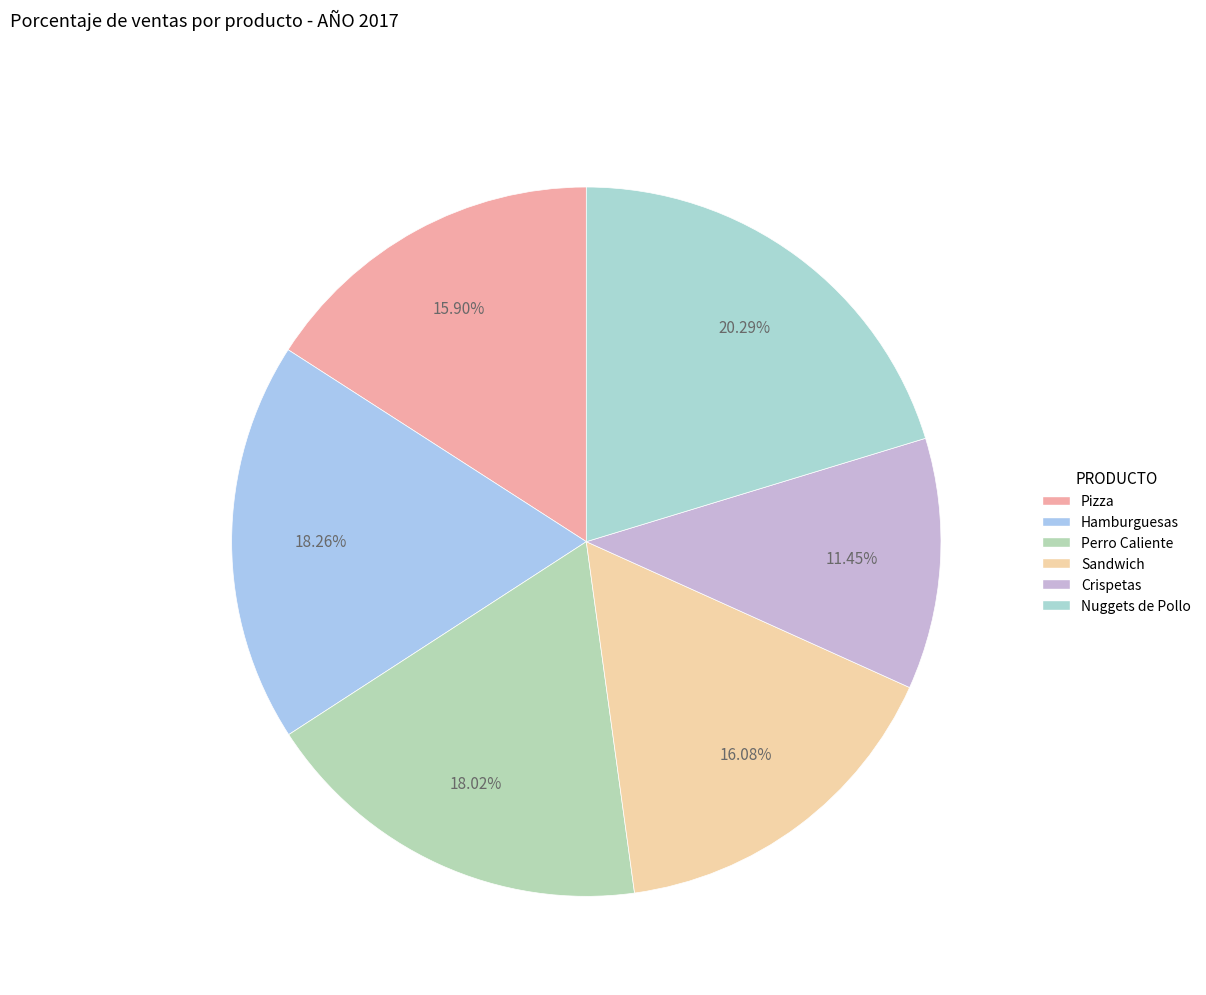

What percentage is the Pizza slice, to the nearest percent?

16%